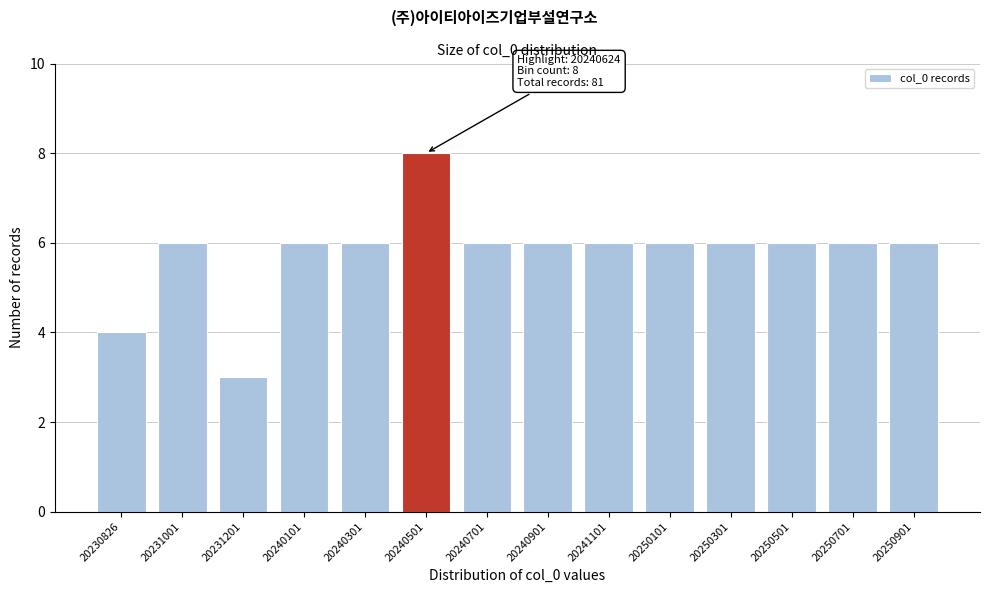

Reading left to right, what are all the values shown in this chart?

20230826=4	20231001=6	20231201=3	20240101=6	20240301=6	20240501=8	20240701=6	20240901=6	20241101=6	20250101=6	20250301=6	20250501=6	20250701=6	20250901=6